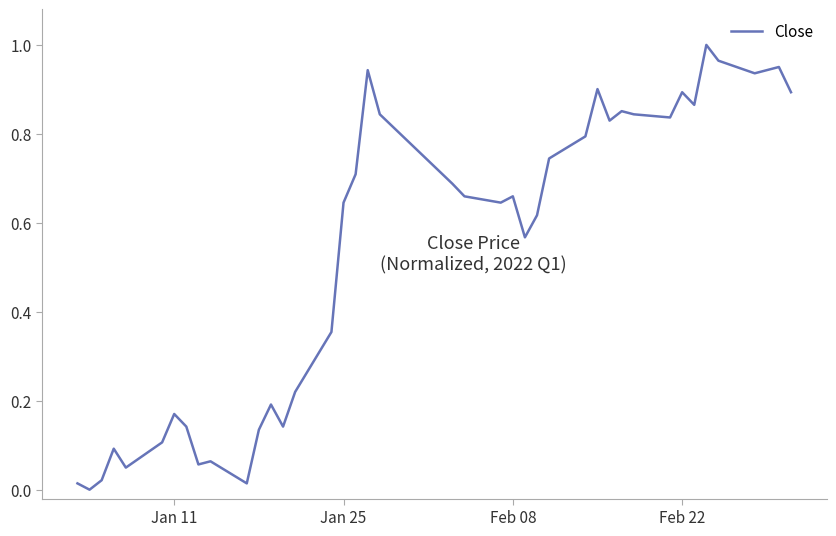

Reading left to right, what are all the values shown in this chart?

0.0	0.0	0.0	0.1	0.0	0.1	0.2	0.1	0.1	0.1	0.0	0.1	0.2	0.1	0.2	0.4	0.6	0.7	0.9	0.8	0.7	0.7	0.6	0.7	0.6	0.6	0.7	0.8	0.9	0.8	0.9	0.8	0.8	0.9	0.9	1.0	1.0	0.9	1.0	0.9